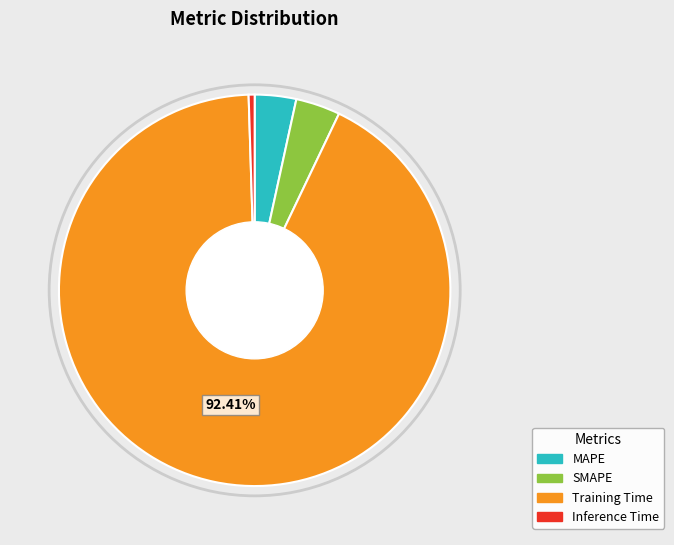

To the nearest percent, what percentage of the pie is SMAPE?

4%